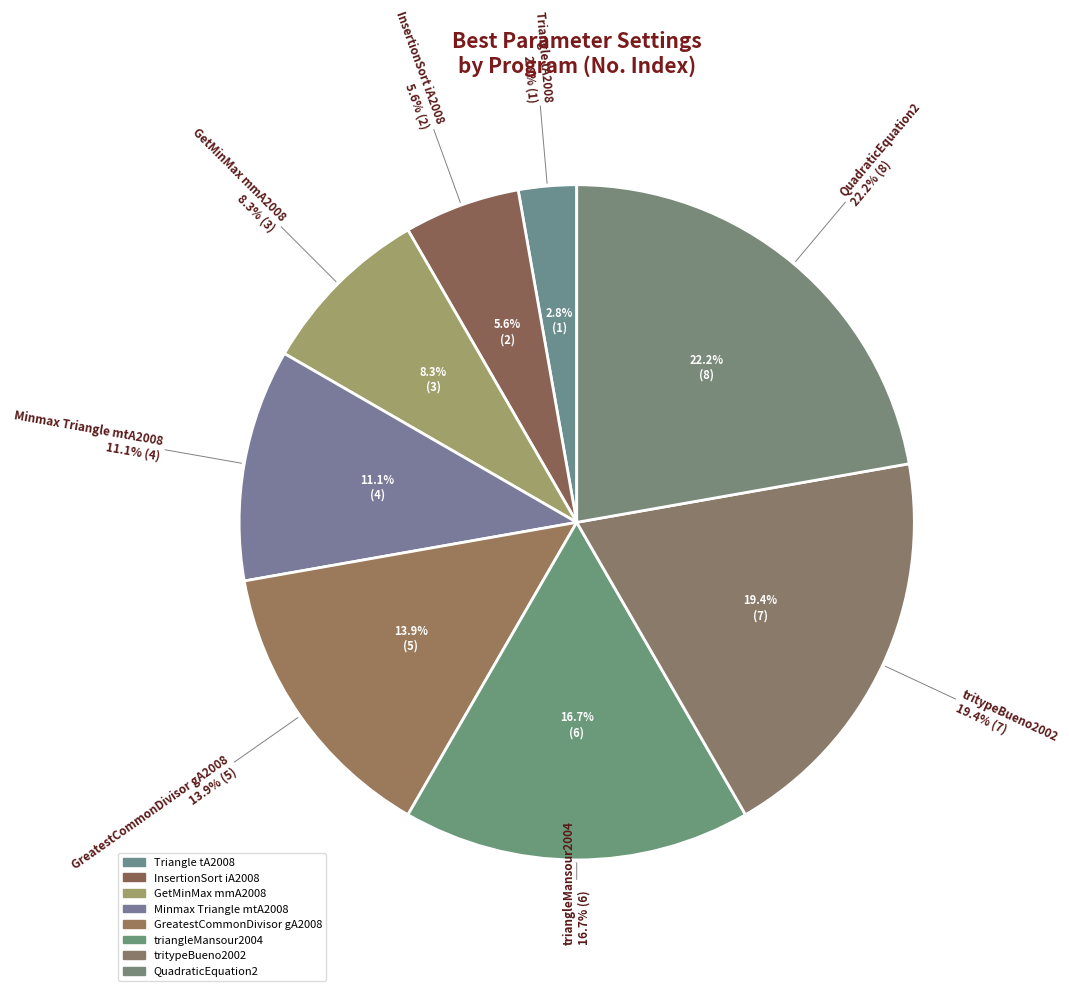

How many segments does this pie chart have?

8